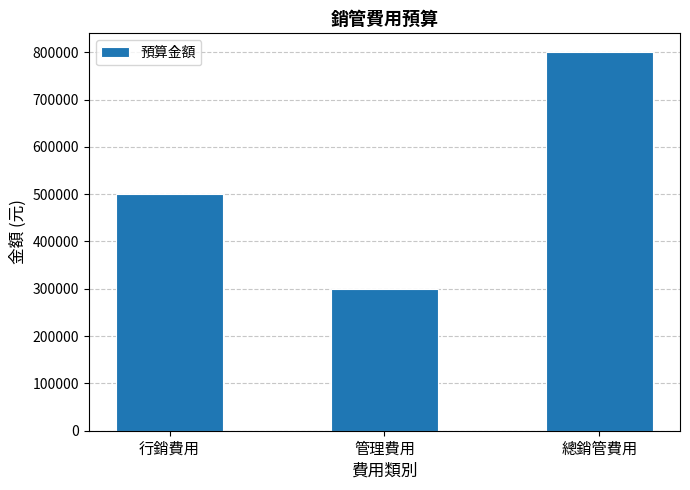

What is the label of the 1st bar from the right?

總銷管費用